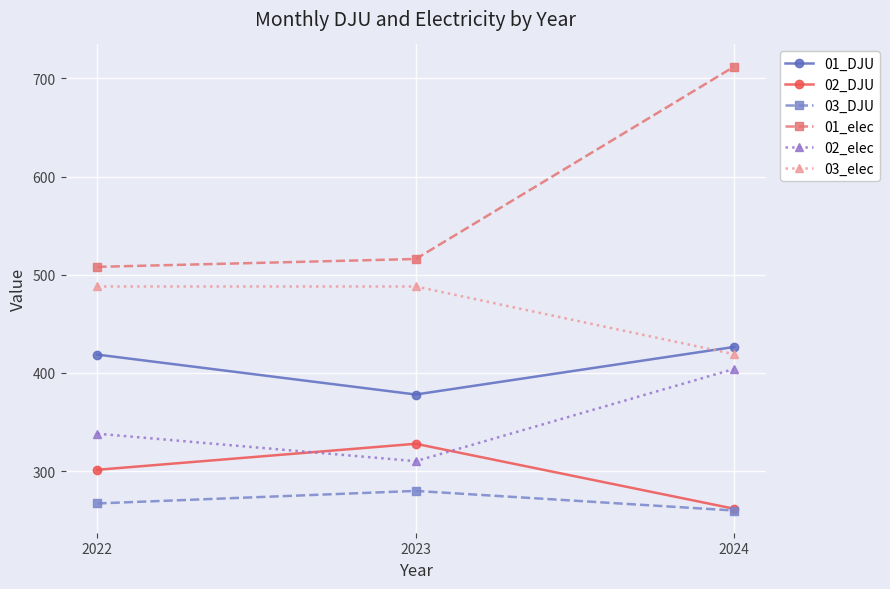

At which label is 03_DJU closest to 269?

2022